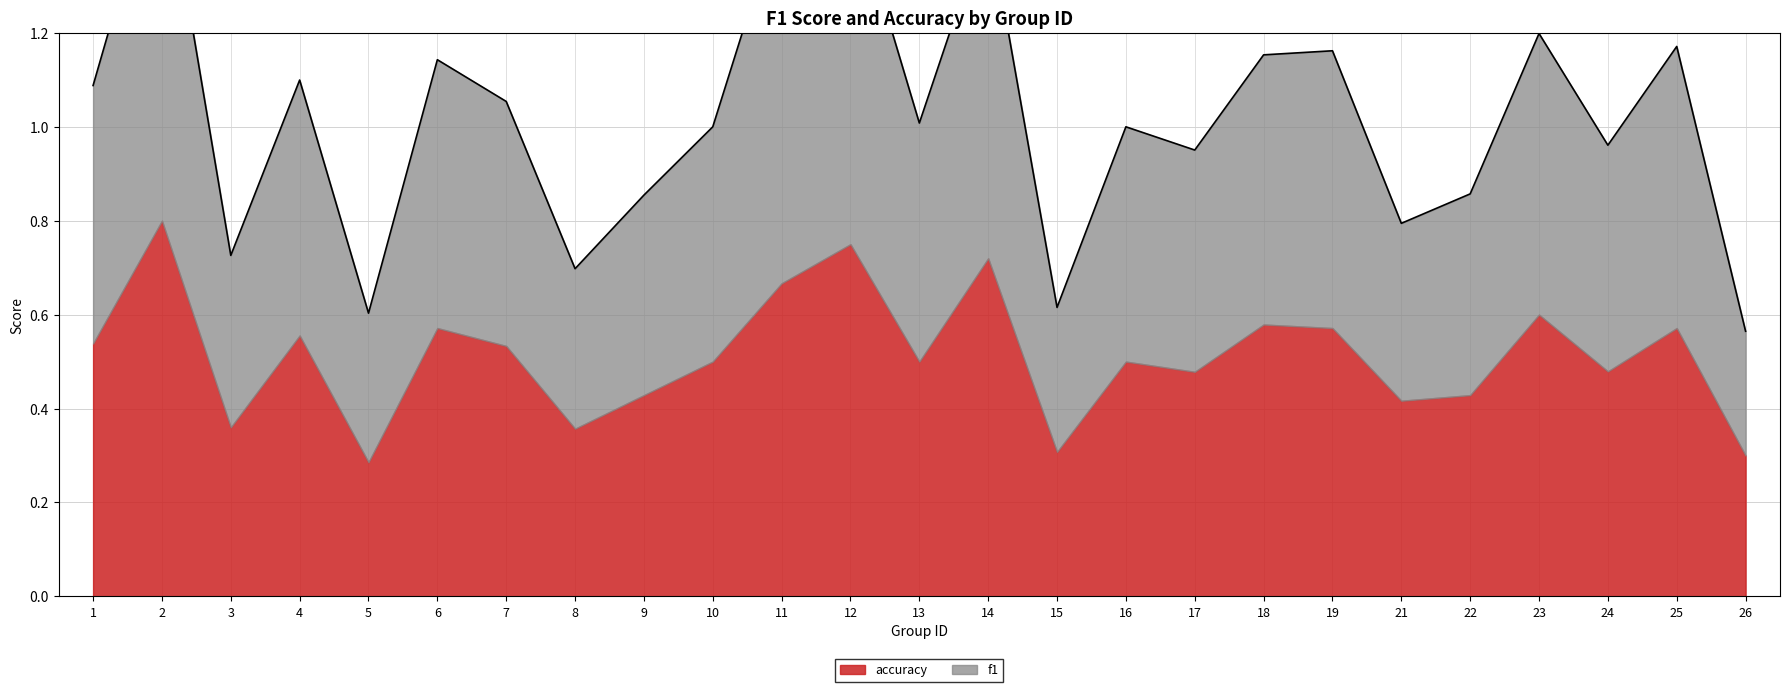

At which label does the data first exceed 1?

1